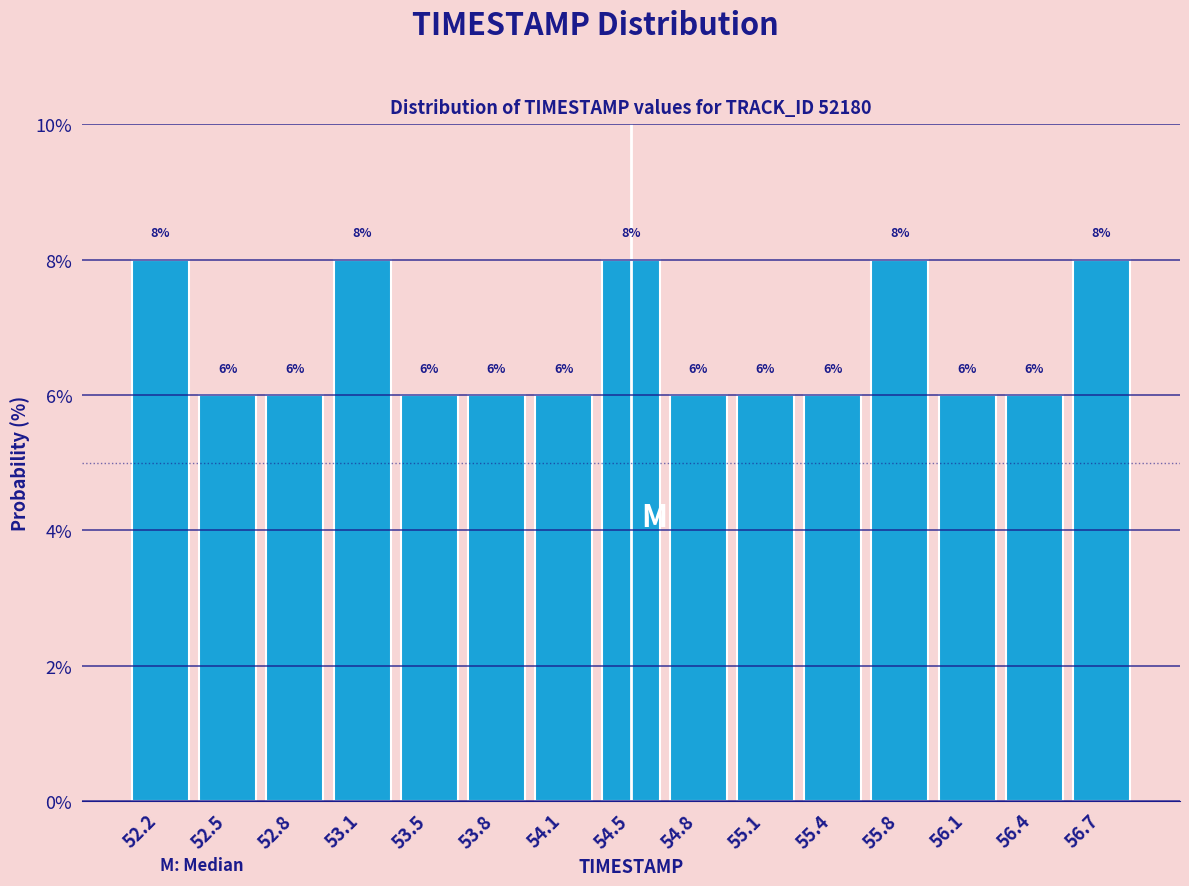

What is the height of the bar covering 54.60 to 54.95 on the x-axis? The bar edges are not printed on the chart, so give them approximately, as read against the axis.

6